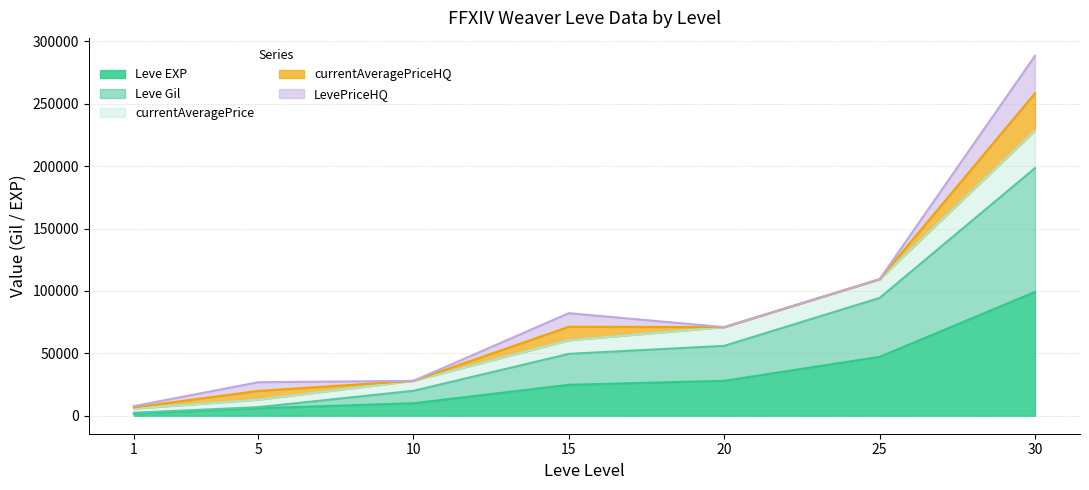

True or false: Leve Gil and currentAveragePrice intersect in this chart.

False